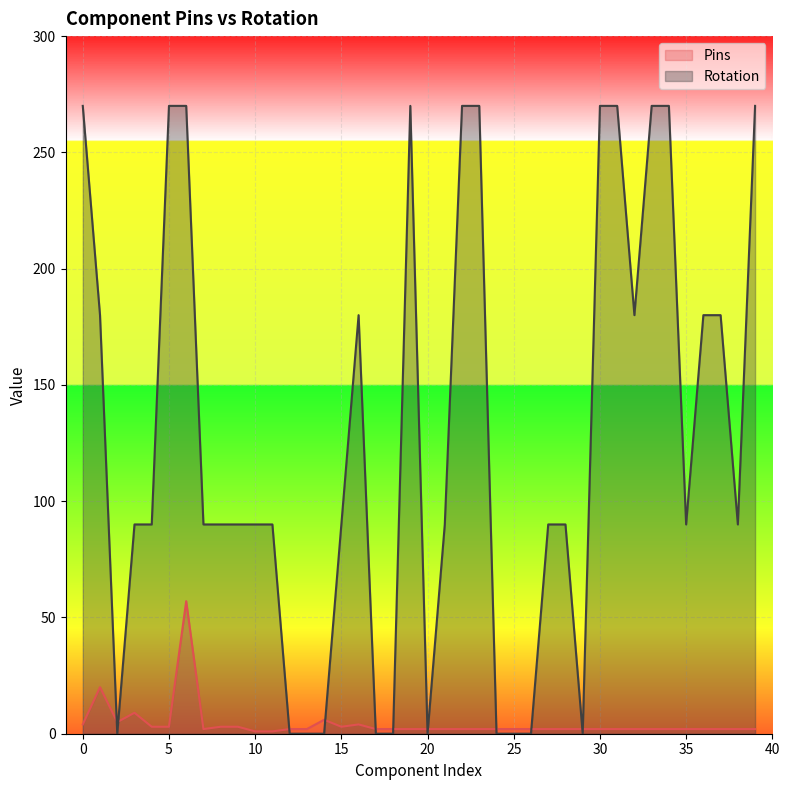

Rank the series at 33 from lowest to highest value.

Pins, Rotation